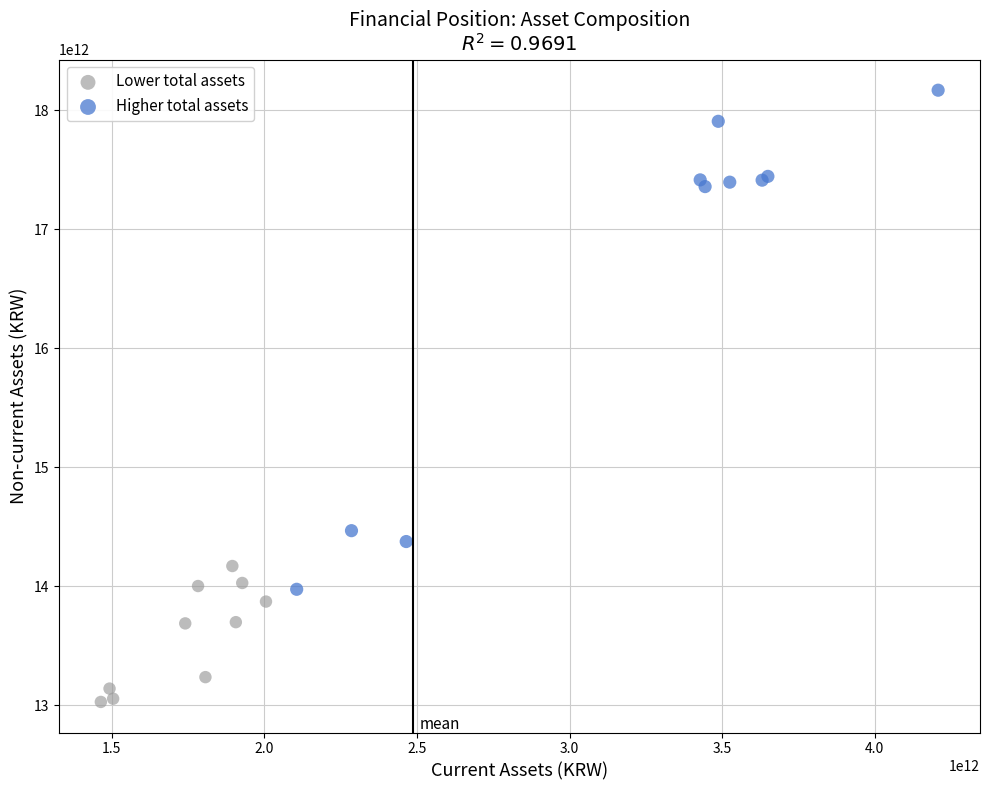

What are all the series names shown in the legend?

Lower total assets, Higher total assets